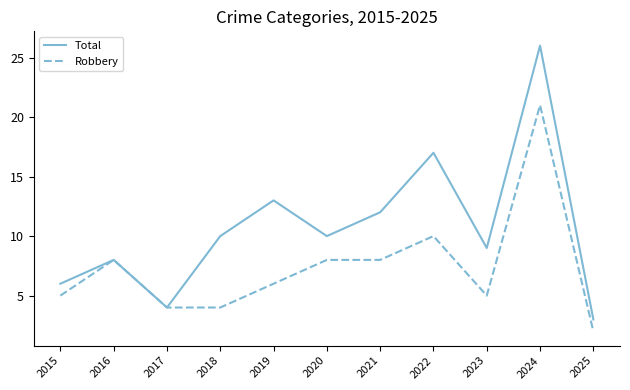

Where is the first local maximum for Robbery?

2016